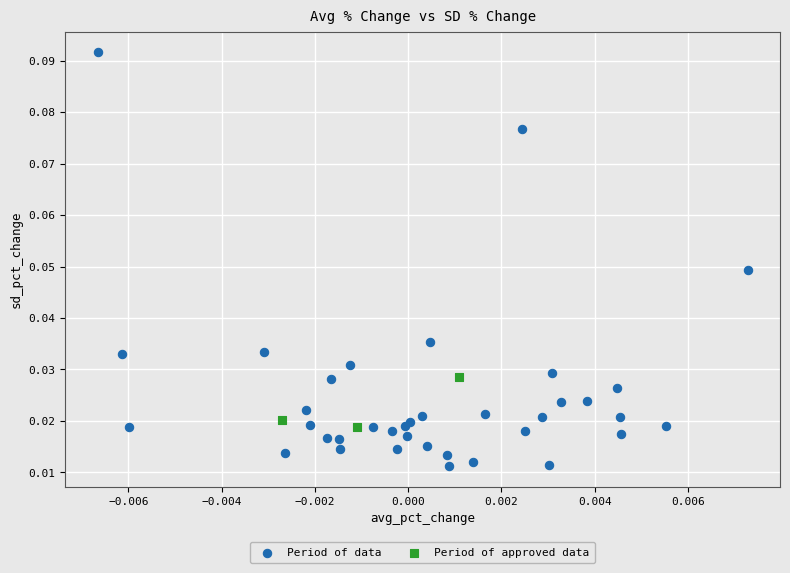

What are all the series names shown in the legend?

Period of data, Period of approved data